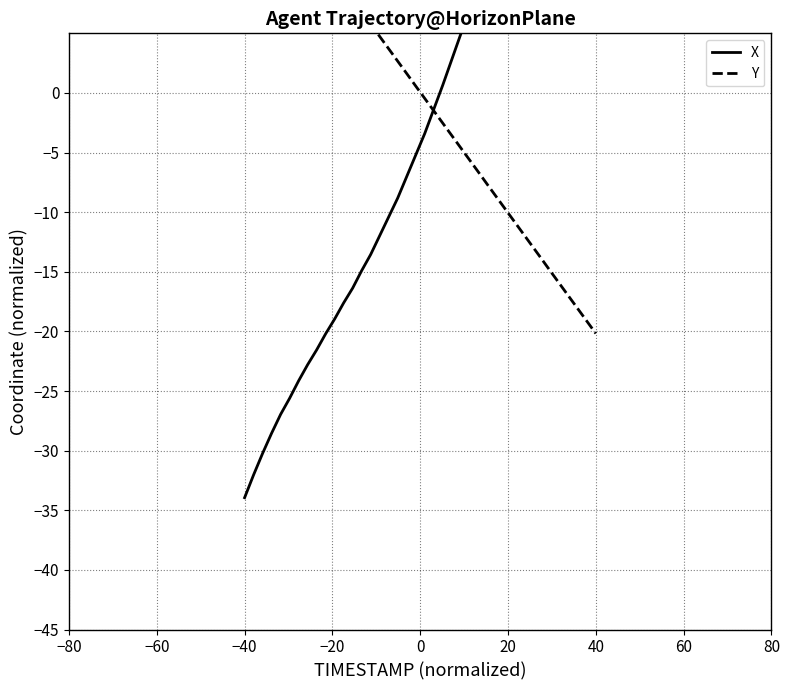

What is the value of the X point at the 2nd from the left?

-32.0